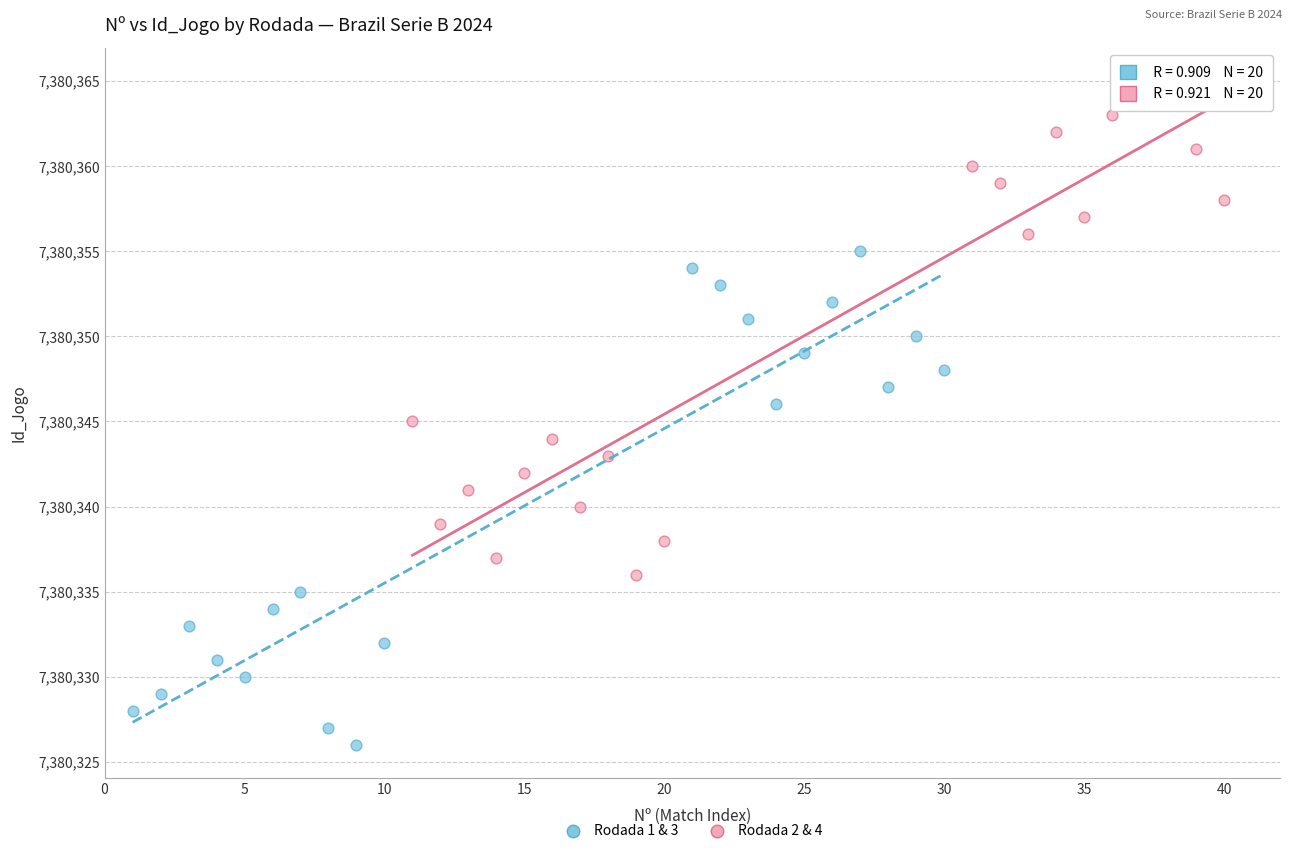

What are all the series names shown in the legend?

Rodada 1 & 3, Rodada 2 & 4